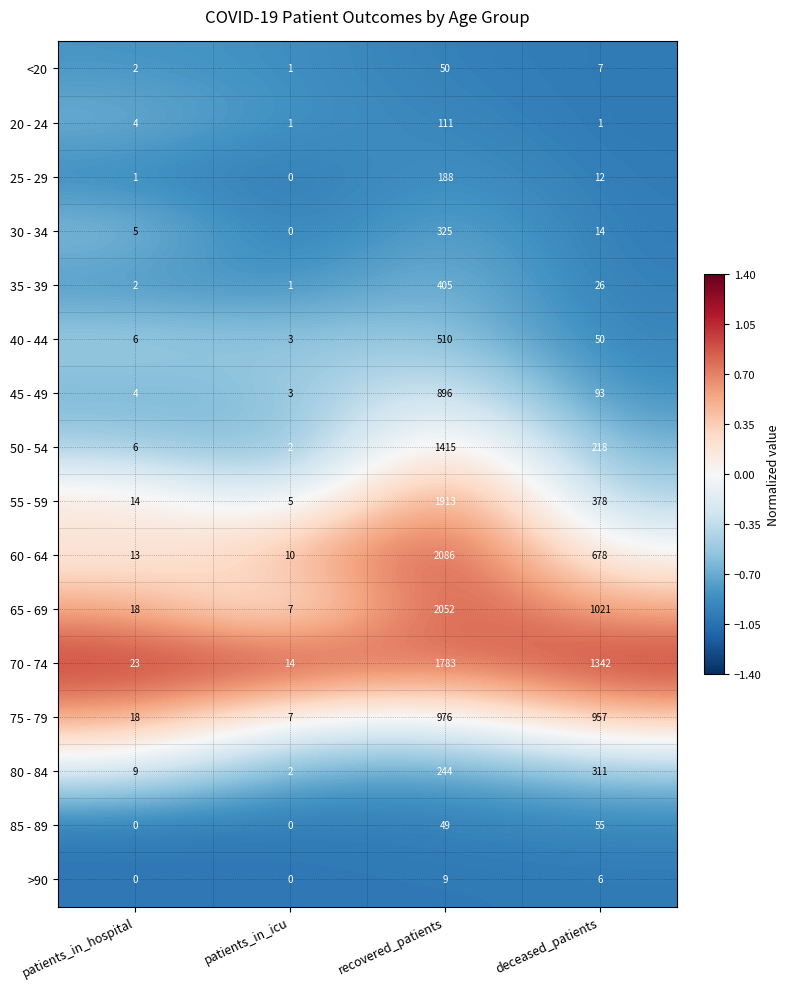

What is the spread (max minus min) of values at deceased_patients?

1341